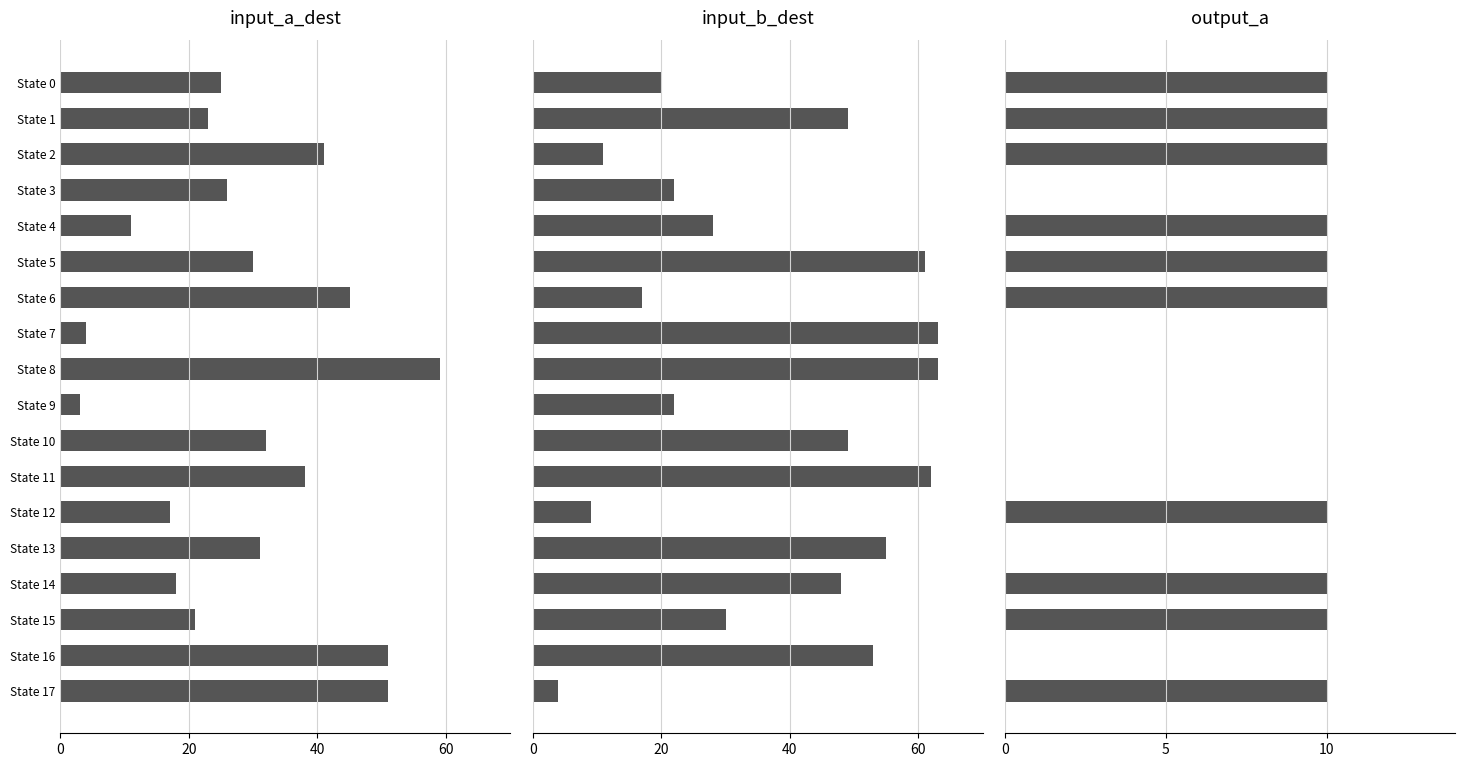

How many data points in input_a_dest are above 30?

8